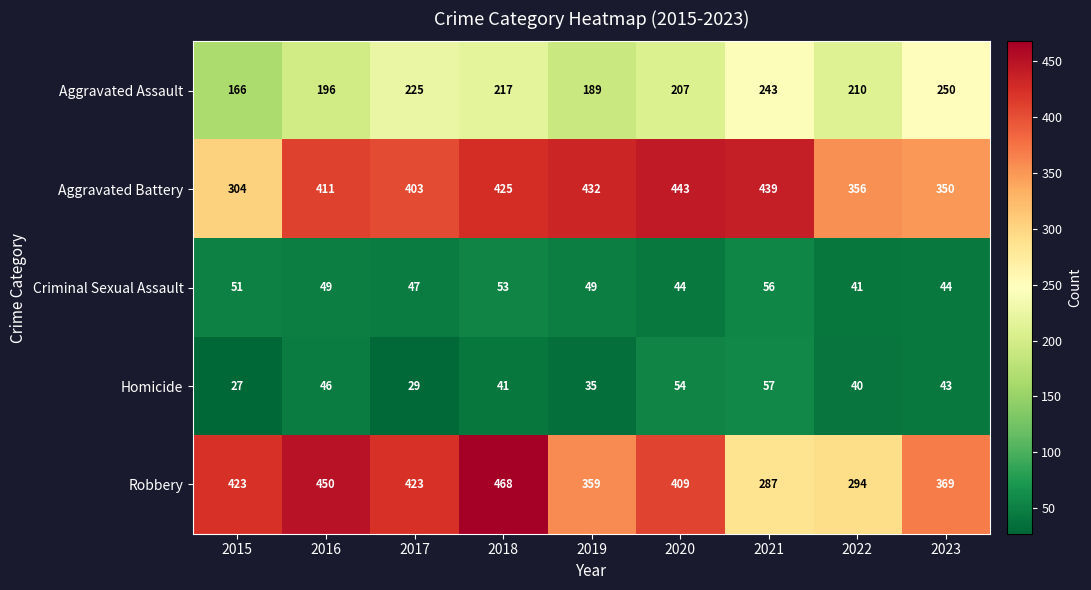

What is the difference between the Aggravated Battery values at 2018 and 2021?

14